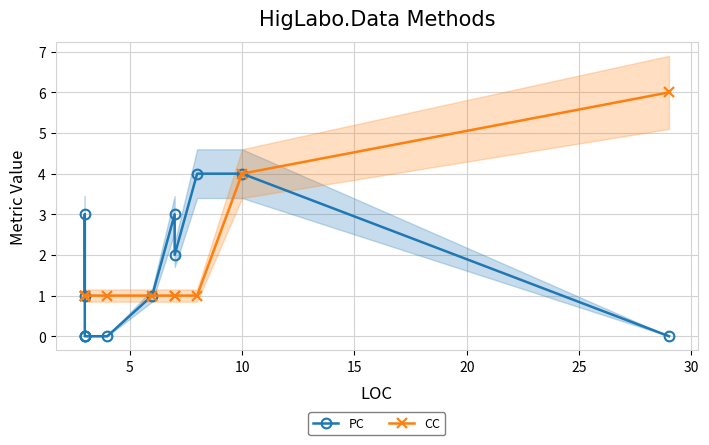

Reading left to right, list all the values displayed in this chart.

PC: 1	3	0	0	0	0	1	3	2	4	4	0
CC: 1	1	1	1	1	1	1	1	1	1	4	6